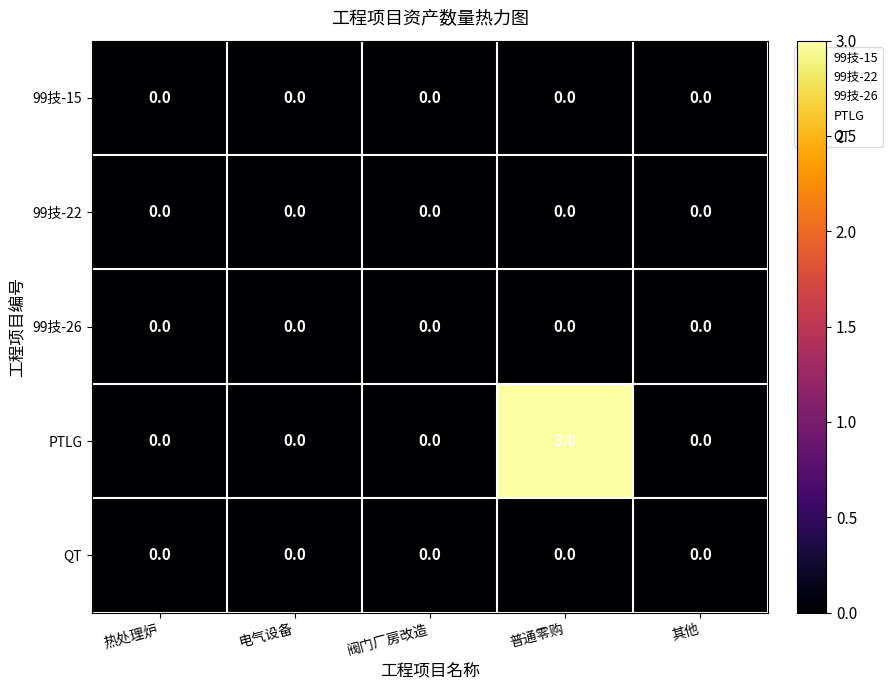

Reading left to right, what are all the values shown in this chart?

99技-15: 0	0	0	0	0
99技-22: 0	0	0	0	0
99技-26: 0	0	0	0	0
PTLG: 0	0	0	3	0
QT: 0	0	0	0	0